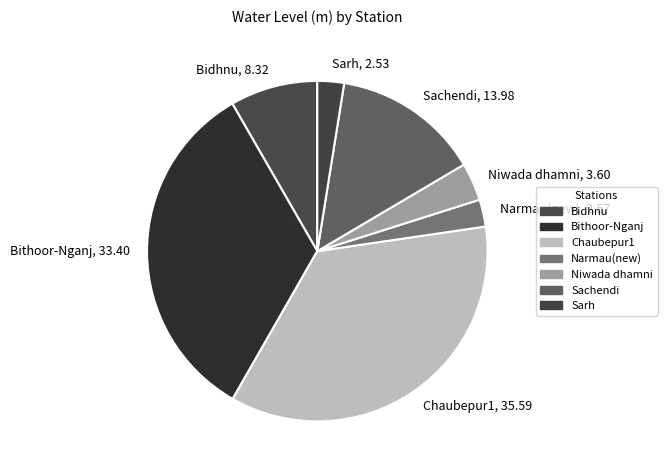

Do Bithoor-Nganj and Chaubepur1 together represent more than half of the pie?

Yes